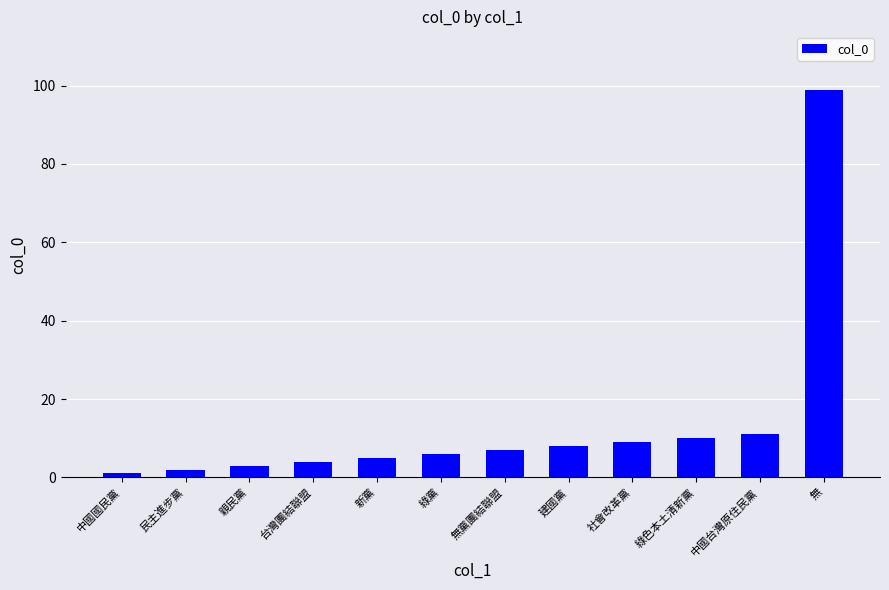

The value at 中國台灣原住民黨 is 11. True or false?

True